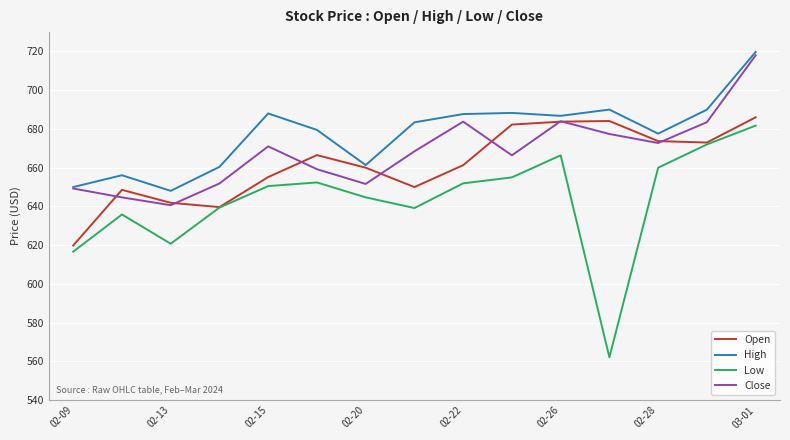

What is the smallest value displayed?

562.1